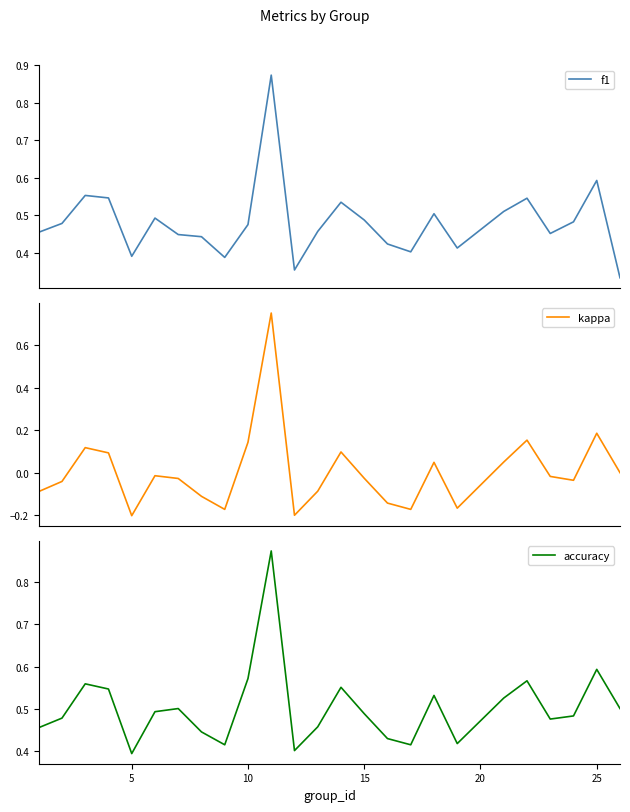

True or false: kappa and accuracy cross at least once.

False